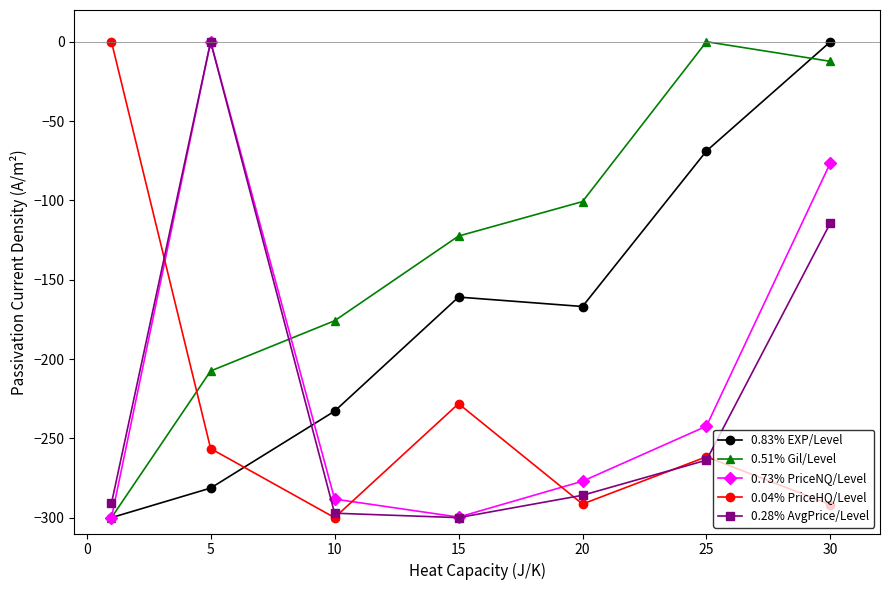

What is the minimum value shown in the chart?

-300.0